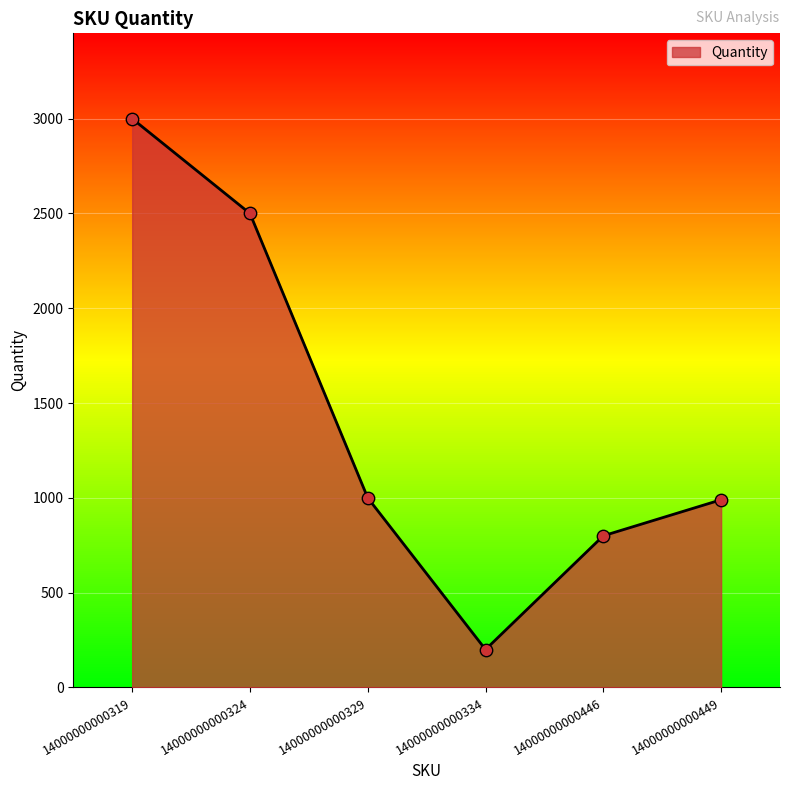

Between 14000000000334 and 14000000000324, which is larger?

14000000000324